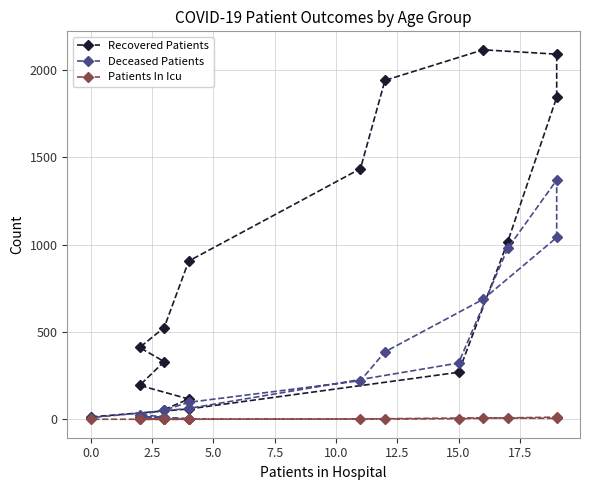

Is the value of Patients In Icu at 5.0 greater than the value of Recovered Patients at 15.0?

No